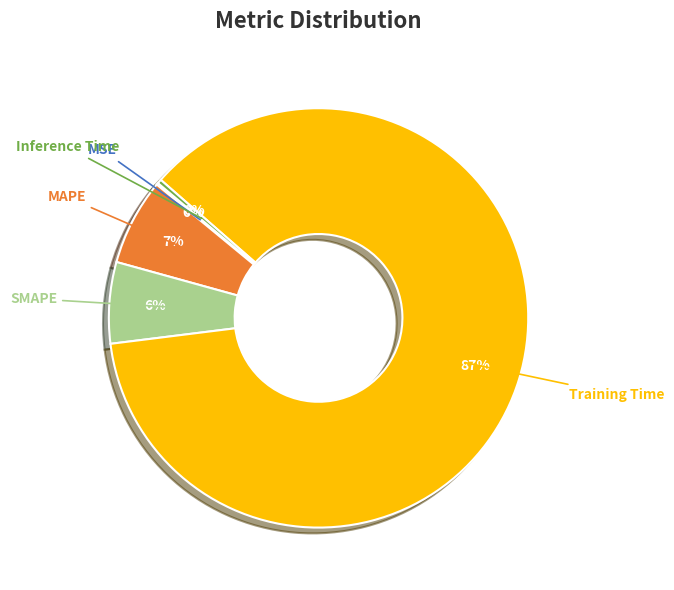

To the nearest percent, what is the combined percentage of MAPE and SMAPE?

13%